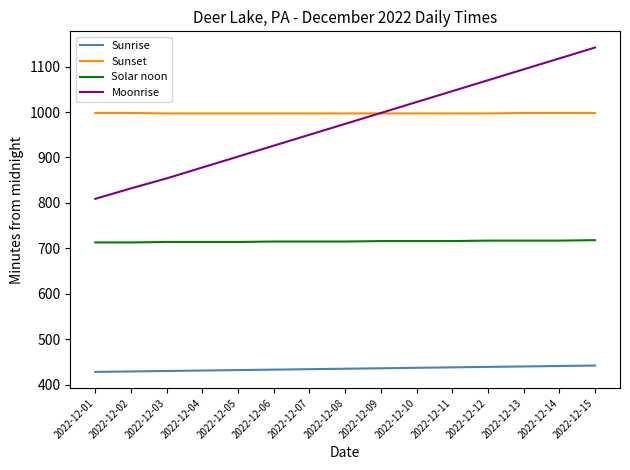

What is the spread (max minus min) of values at 2022-12-09?

562